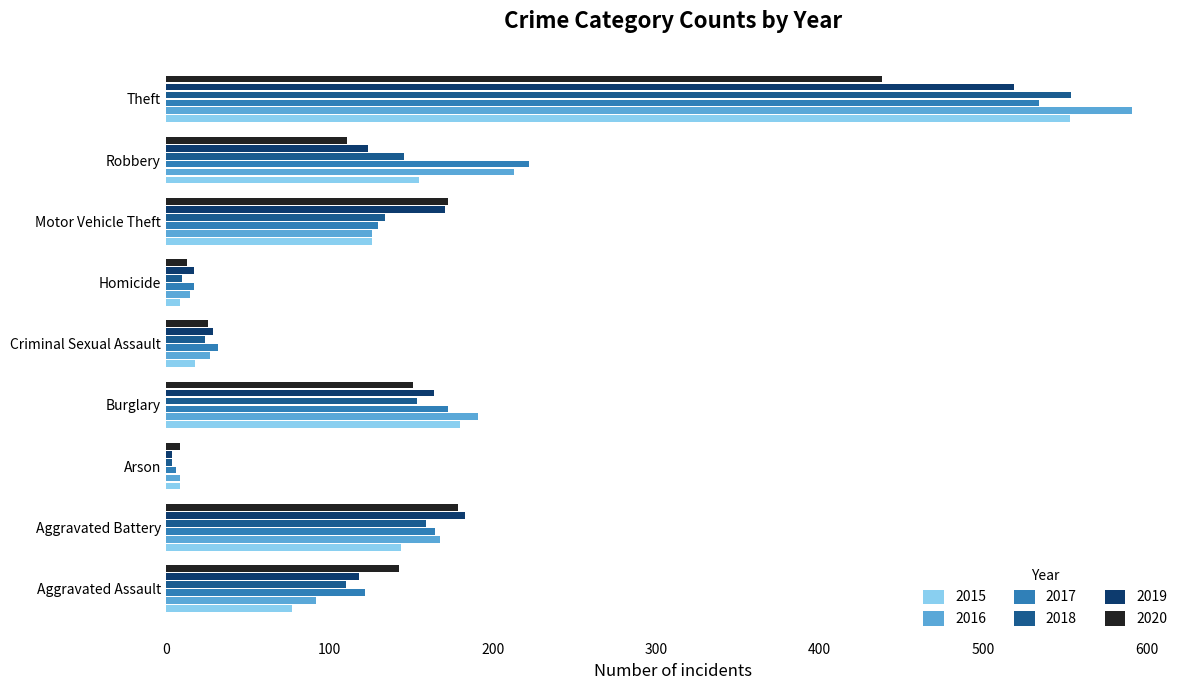

What is the difference between the 2020 values at Aggravated Battery and Burglary?

28